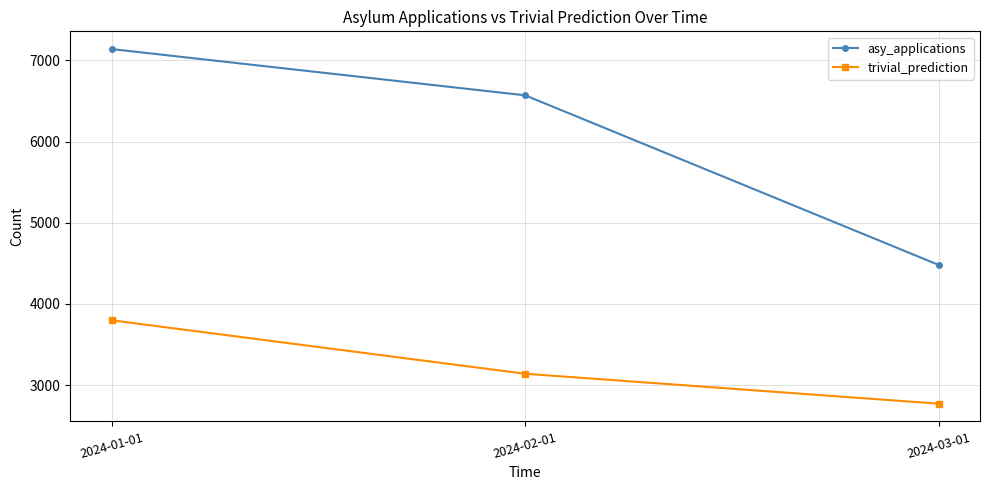

Reading left to right, list all the values displayed in this chart.

asy_applications: 2024-01-01=7140.0	2024-02-01=6570.0	2024-03-01=4480.0
trivial_prediction: 2024-01-01=3797.5	2024-02-01=3138.8	2024-03-01=2770.0